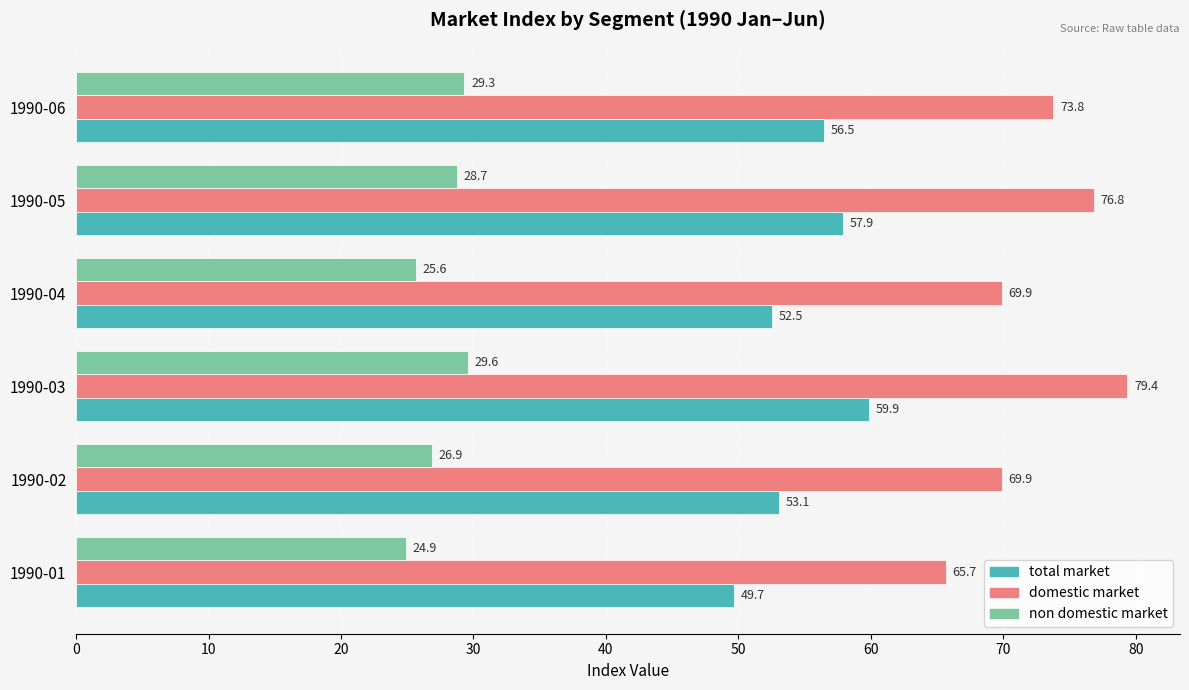

What is the maximum value shown in the chart?

79.4